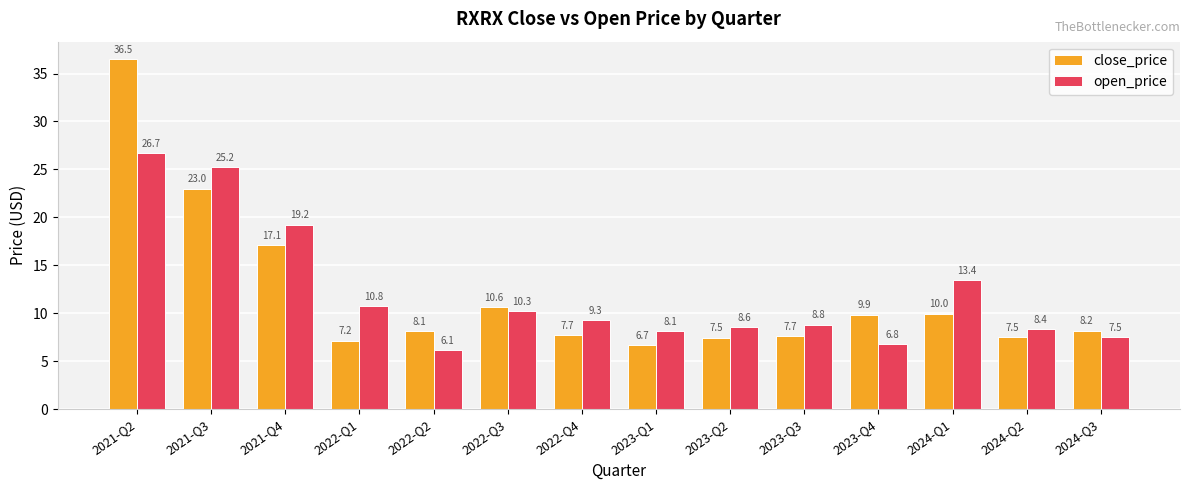

Are the bars horizontal?

No